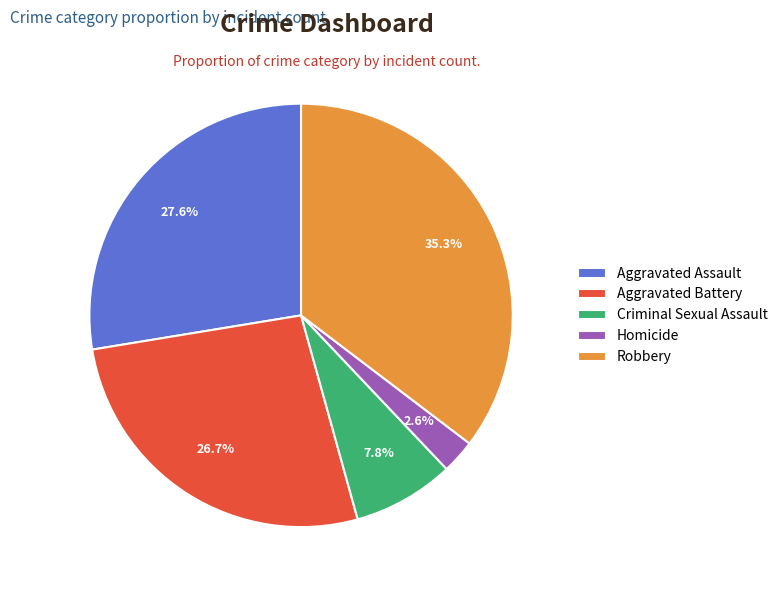

To the nearest percent, what percentage of the pie is Homicide?

3%